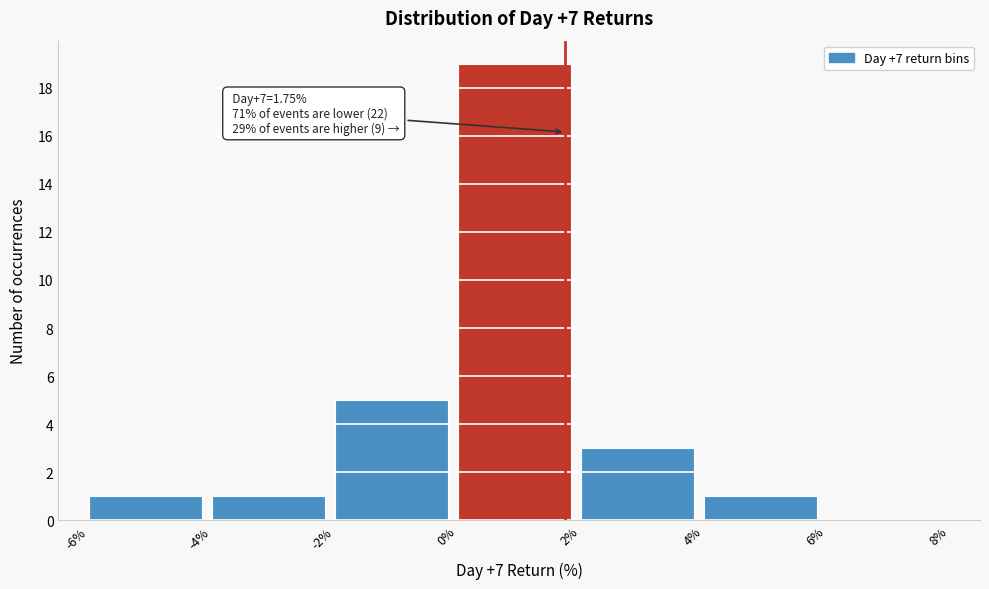

Which range on the x-axis has the tallest bar?

0% to 2%